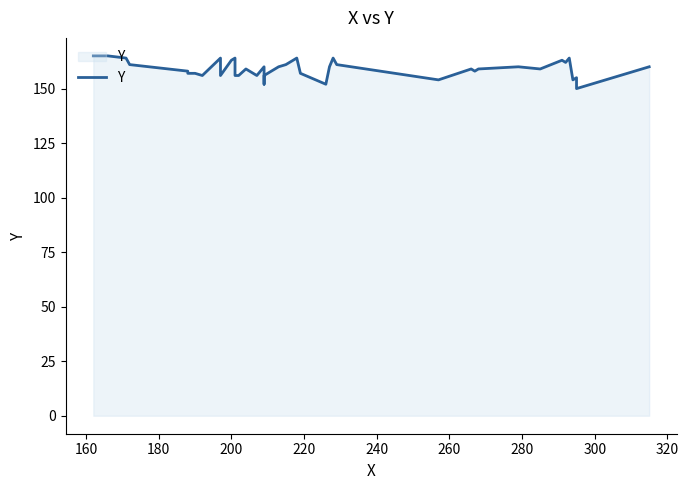

Does the chart display data point markers on the line(s)?

No